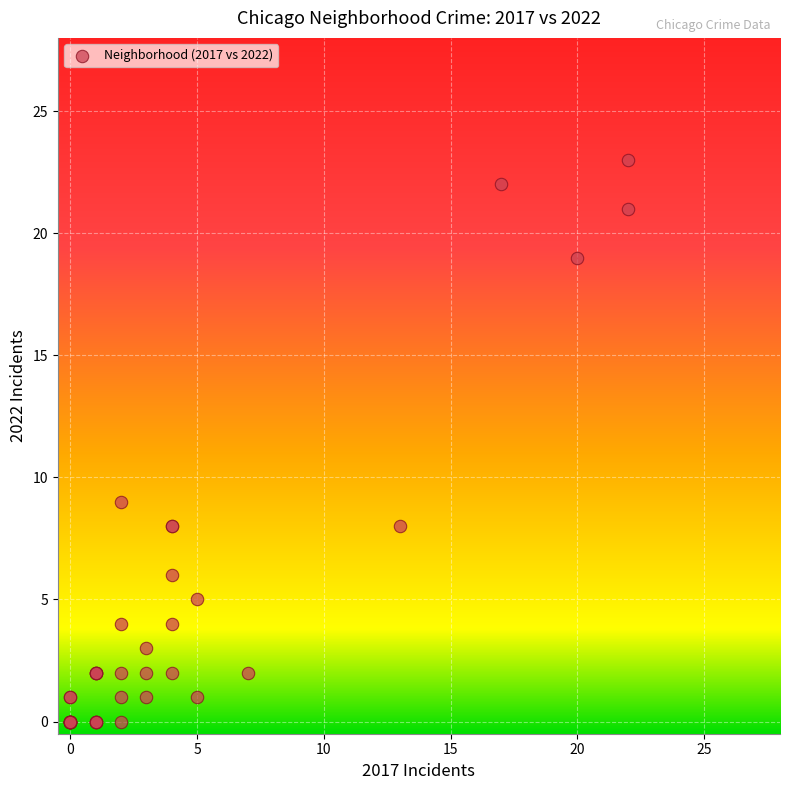

What Y value in the scatter plot is closest to 11?

9